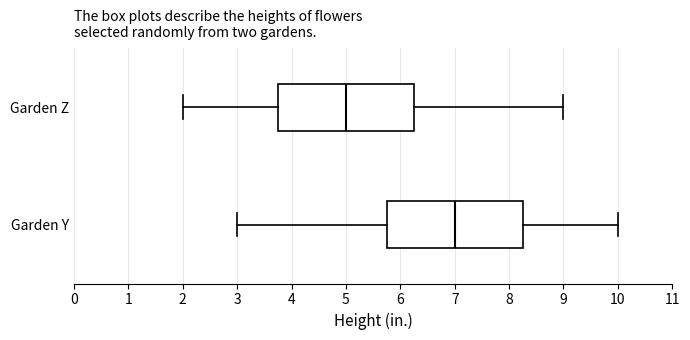

Reading bottom to top, transcribe this box plot: for each box, give where its median line is, the range the box spans, and where its two whiskers end, as read against the x-axis. The values are not printed on the chart, so give them approximately, as read against the axis.

Garden Y: median 7.0, box 5.8 to 8.3, whiskers 3.0 to 10.0
Garden Z: median 5.0, box 3.8 to 6.3, whiskers 2.0 to 9.0